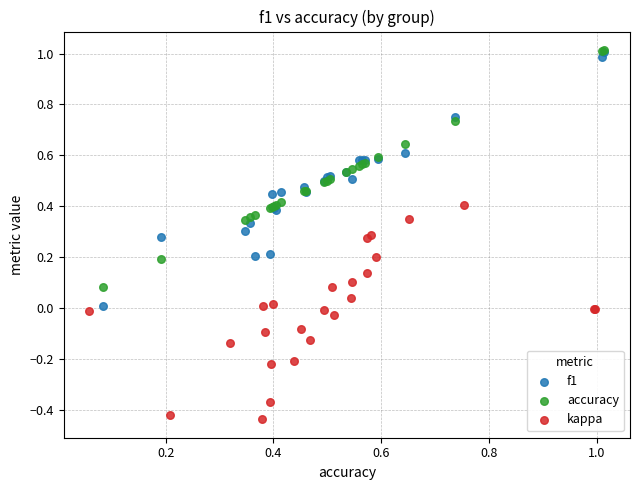

Which series has the largest Y range (max minus min)?

f1